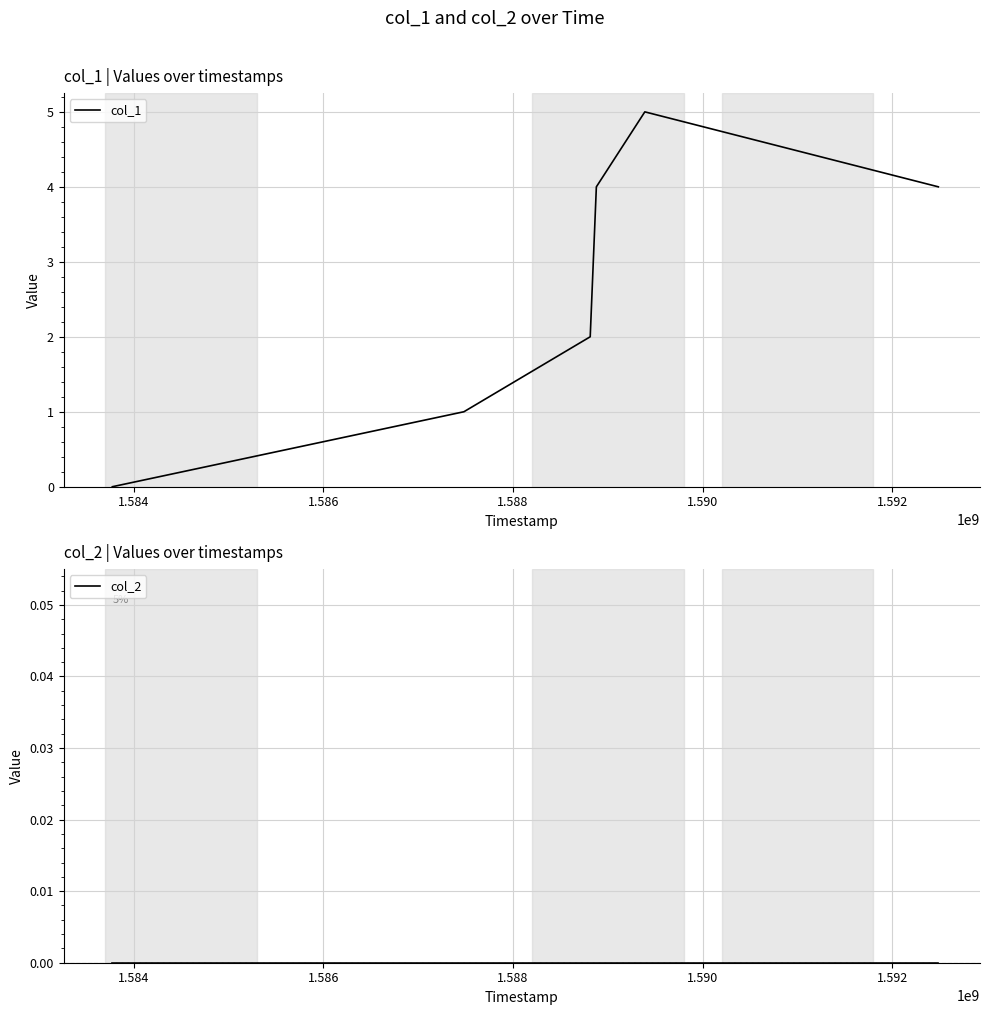

What is the maximum value shown in the chart?

5